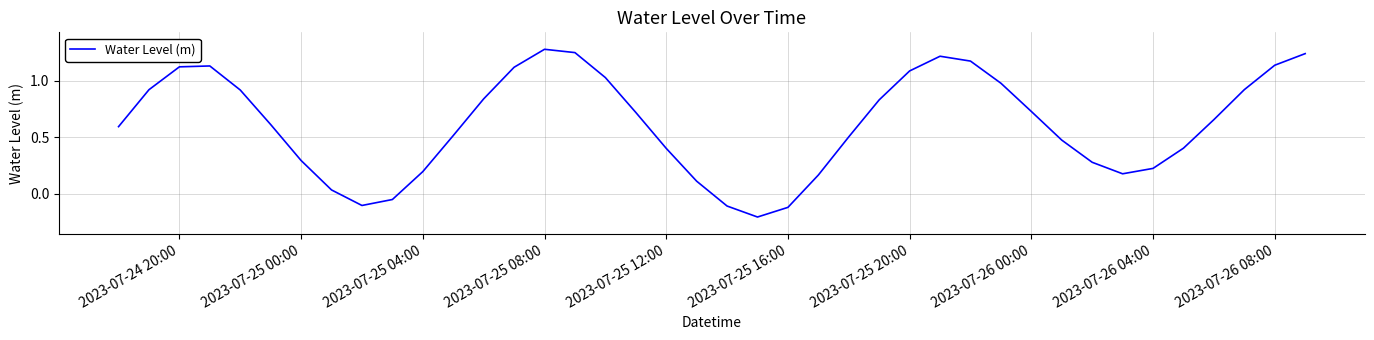

What is the difference between the maximum and minimum values?

1.5